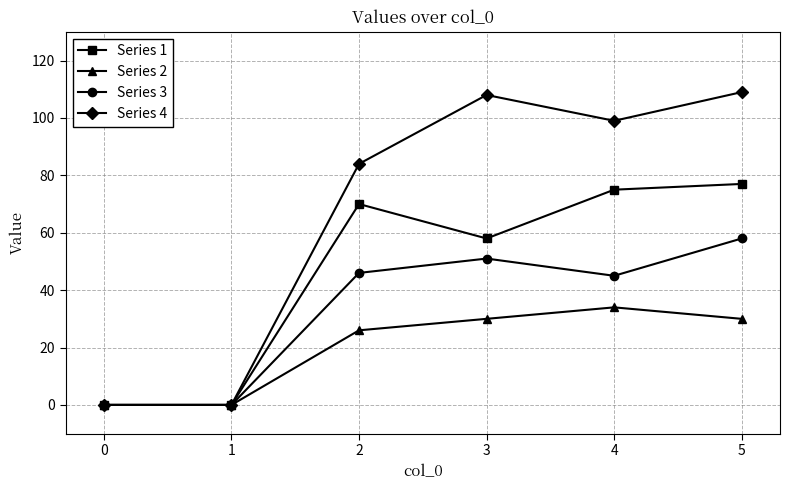

Rank the series at 2 from highest to lowest value.

Series 4, Series 1, Series 3, Series 2